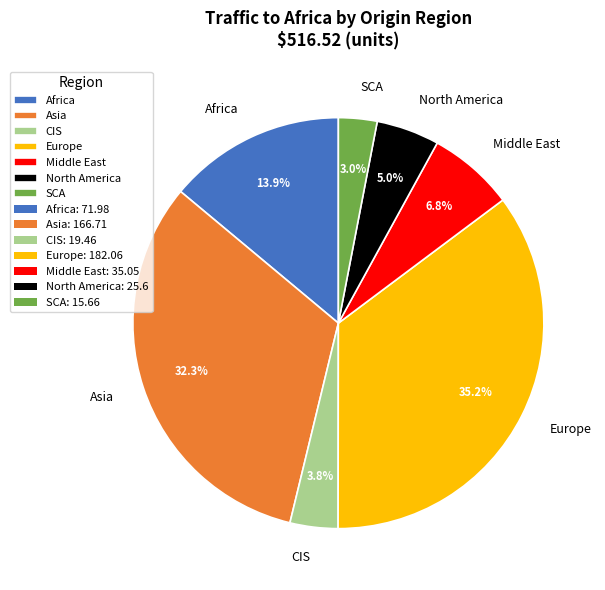

True or false: Middle East accounts for 19% of the total.

False